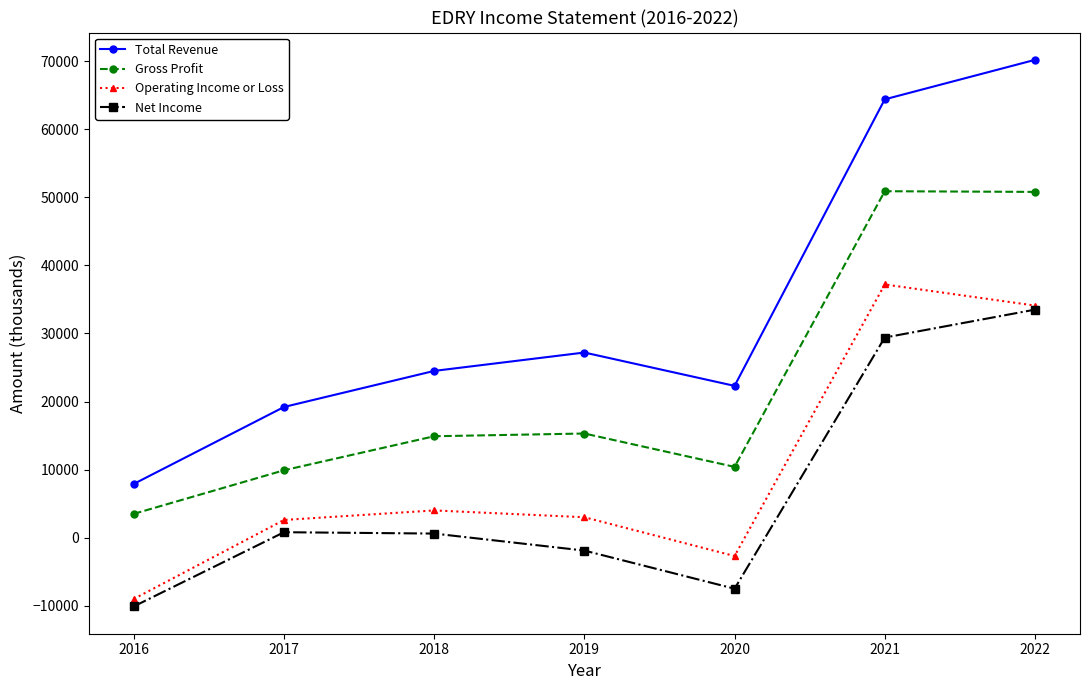

At which label does Net Income reach its peak?

2022